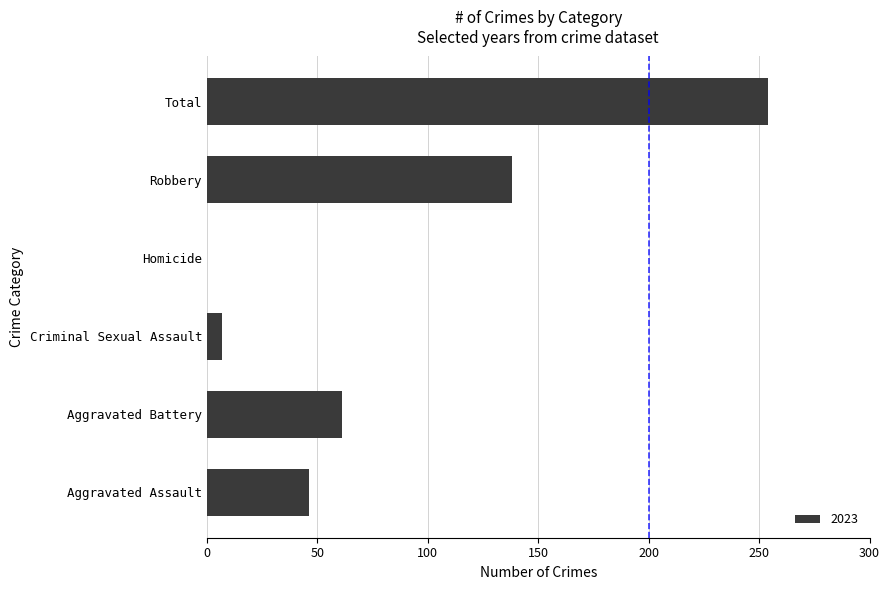

The value at Robbery is 138. True or false?

True